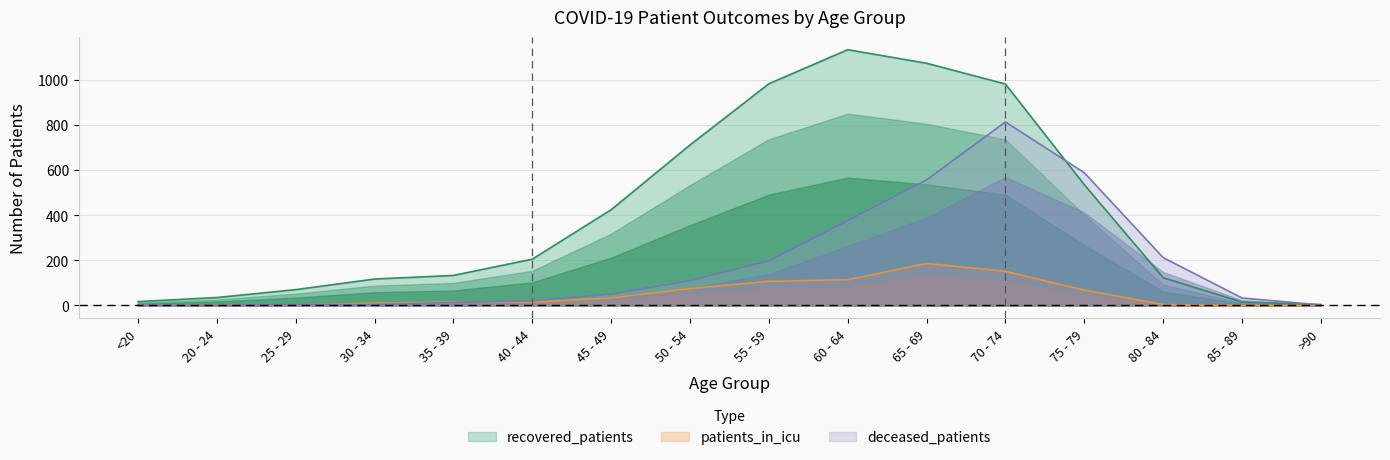

Rank the series at 30 - 34 from highest to lowest value.

recovered_patients, patients_in_icu, deceased_patients